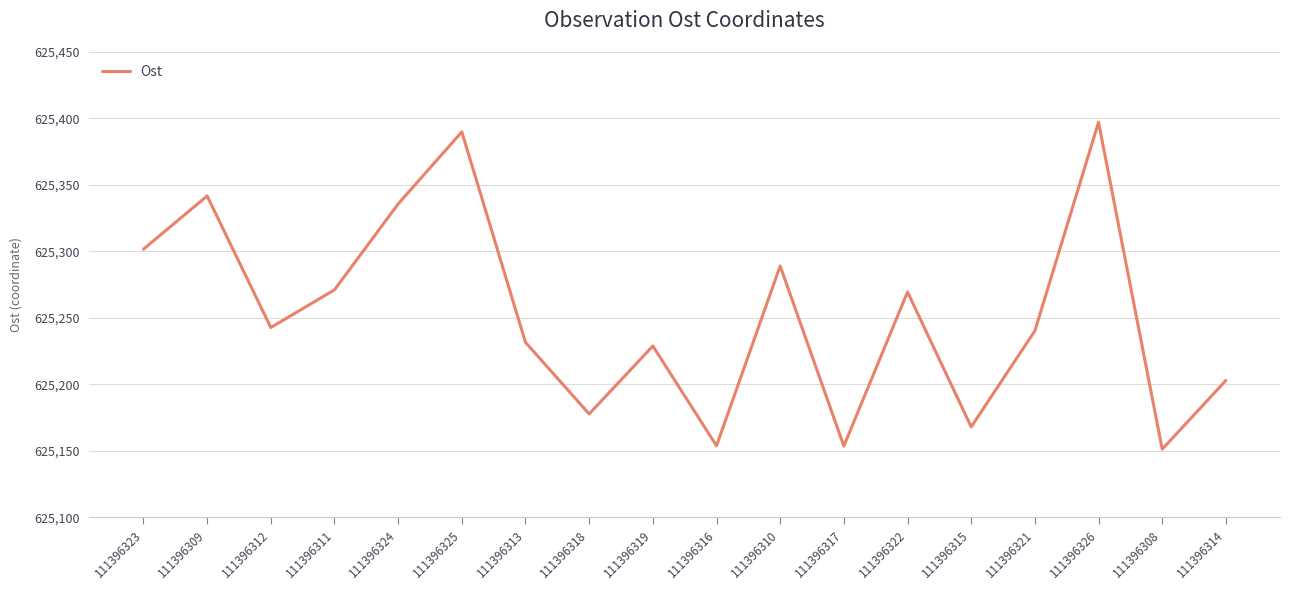

Read the value at 111396323.

625301.7